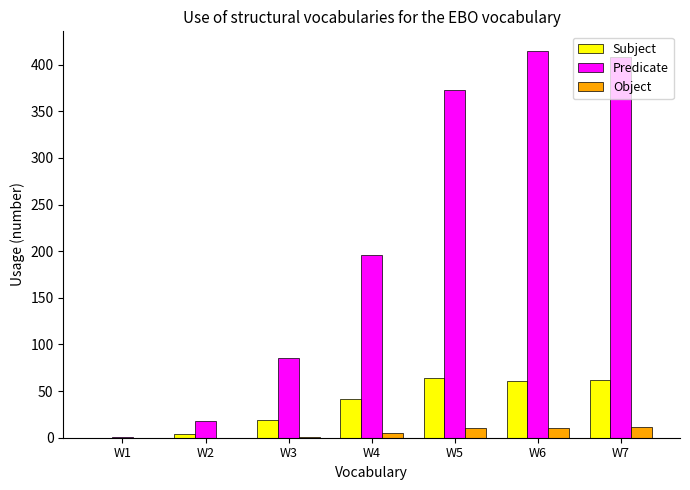

What is the sum of all Object values?

37